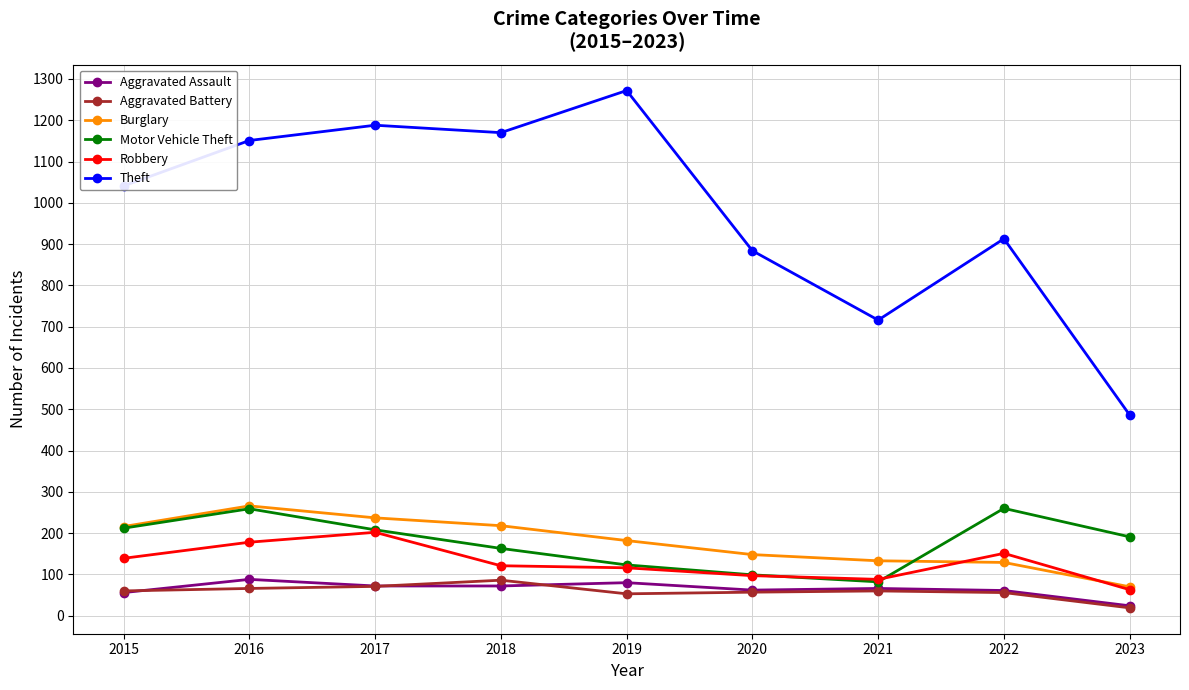

True or false: Aggravated Assault and Burglary intersect in this chart.

False